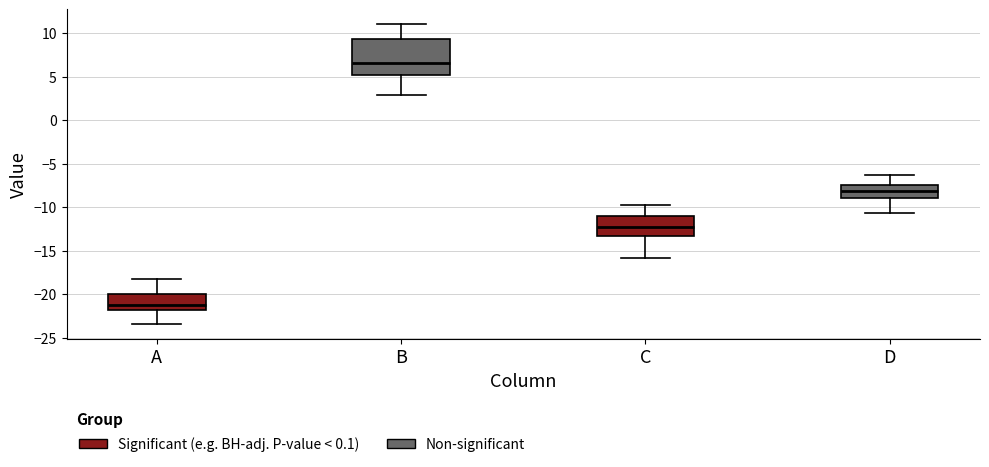

Where does the lower whisker of the box for A end on the y-axis? The values are not printed on the chart, so give them approximately, as read against the axis.

-23.5